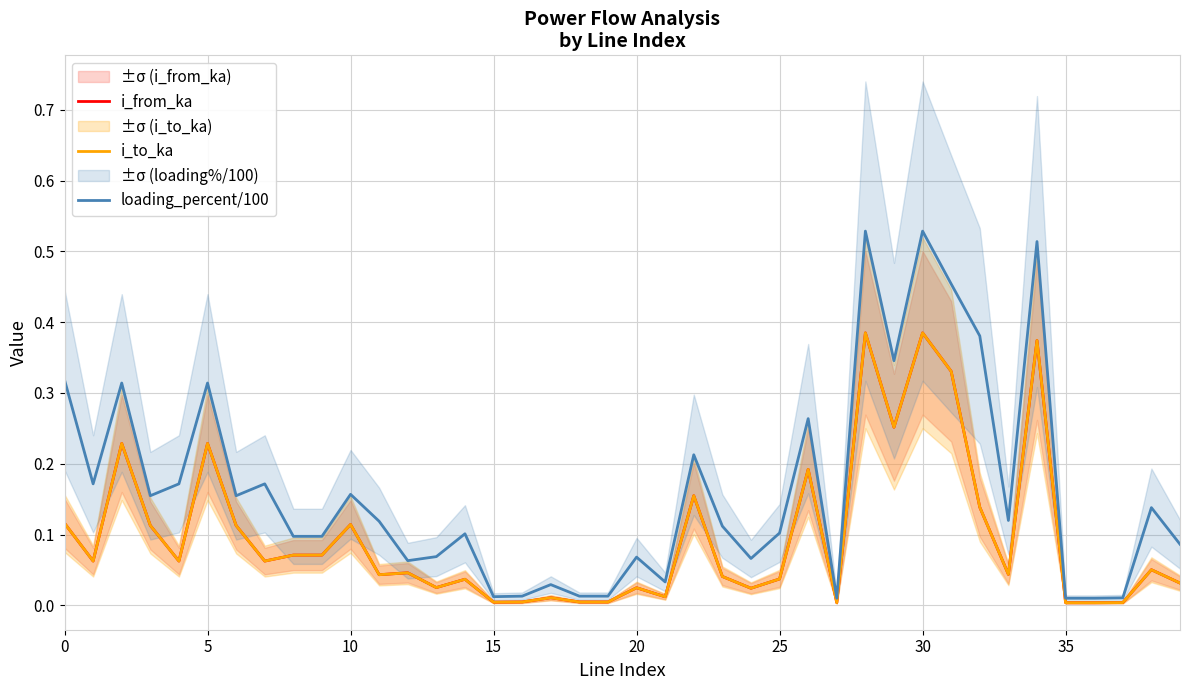

At how many categories does at least one series exceed 0?

40